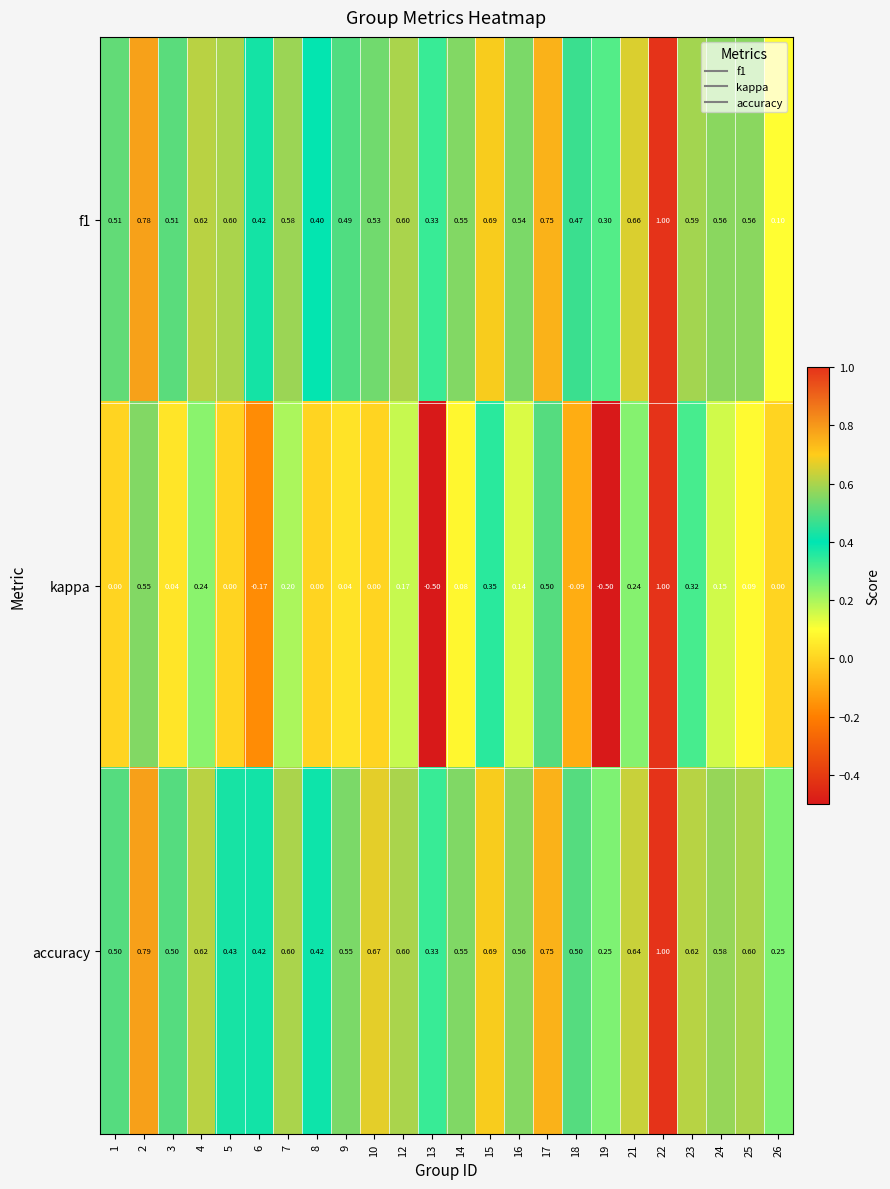

Rank the series at 1 from highest to lowest value.

f1, accuracy, kappa